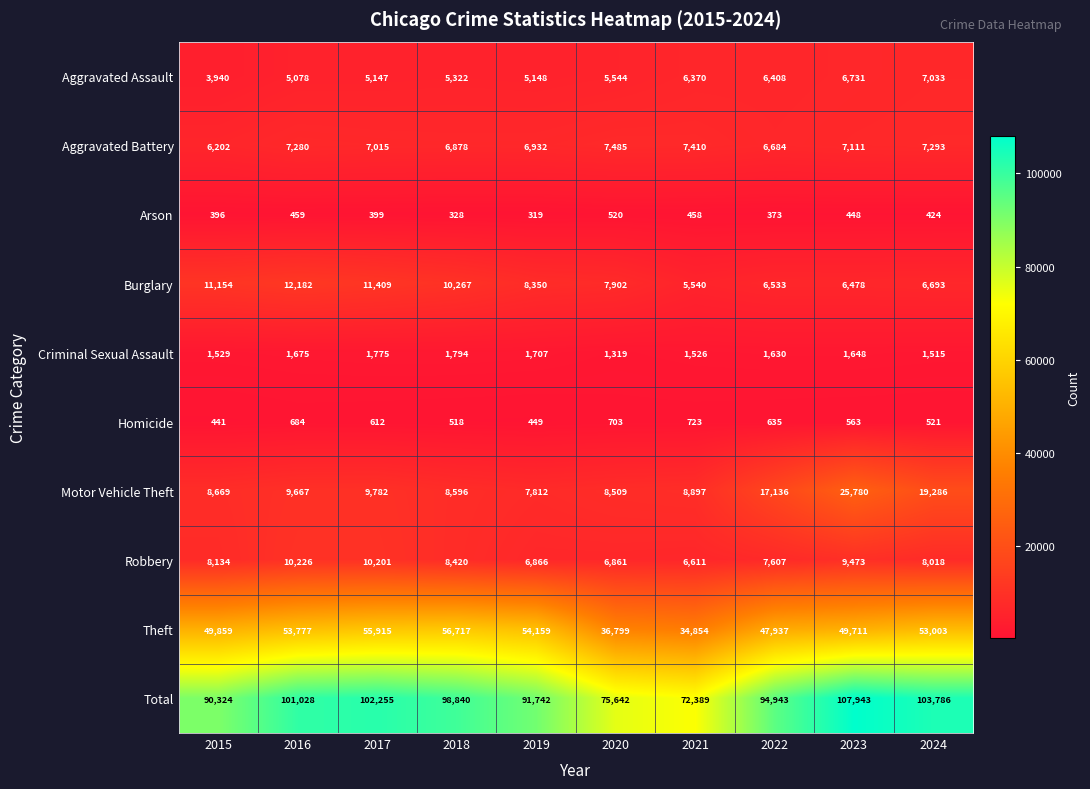

List the series in order of their peak value, lowest first.

Arson, Homicide, Criminal Sexual Assault, Aggravated Assault, Aggravated Battery, Robbery, Burglary, Motor Vehicle Theft, Theft, Total